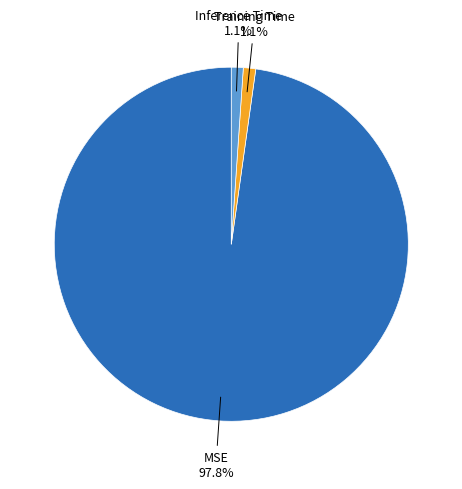

How many segments does this pie chart have?

3